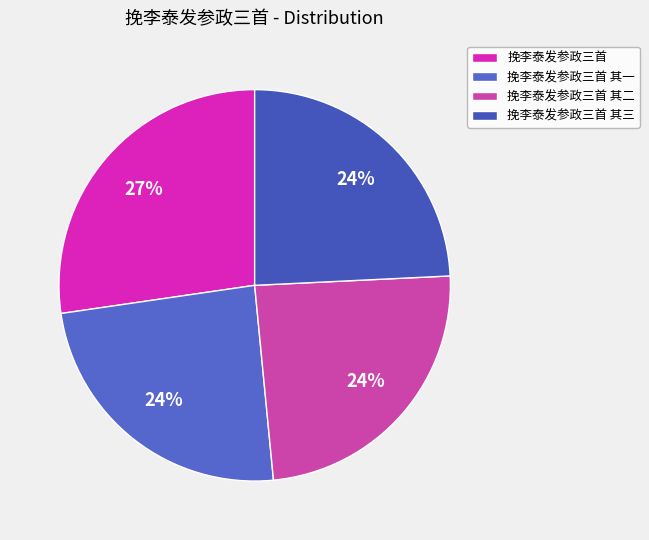

The 挽李泰发参政三首 其二 slice represents 24% of the pie. True or false?

True